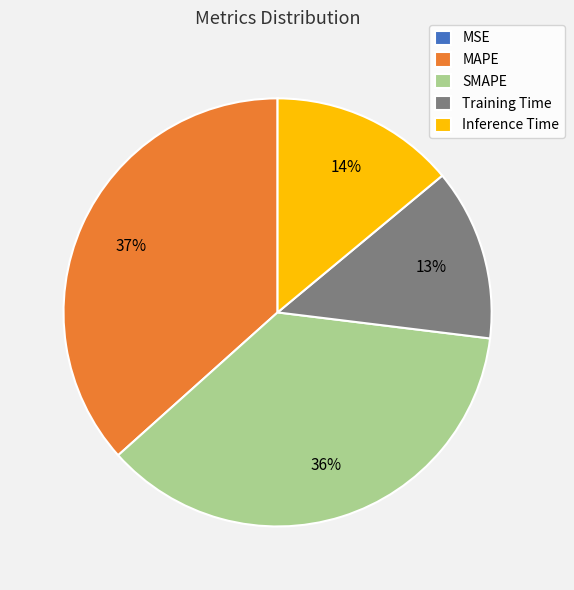

Which has a higher value, SMAPE or Inference Time?

SMAPE